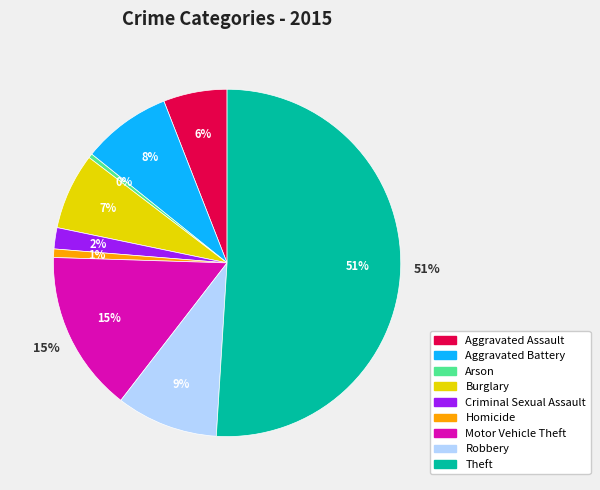

Rank the categories by value from lowest to highest.

Arson, Homicide, Criminal Sexual Assault, Aggravated Assault, Burglary, Aggravated Battery, Robbery, Motor Vehicle Theft, Theft